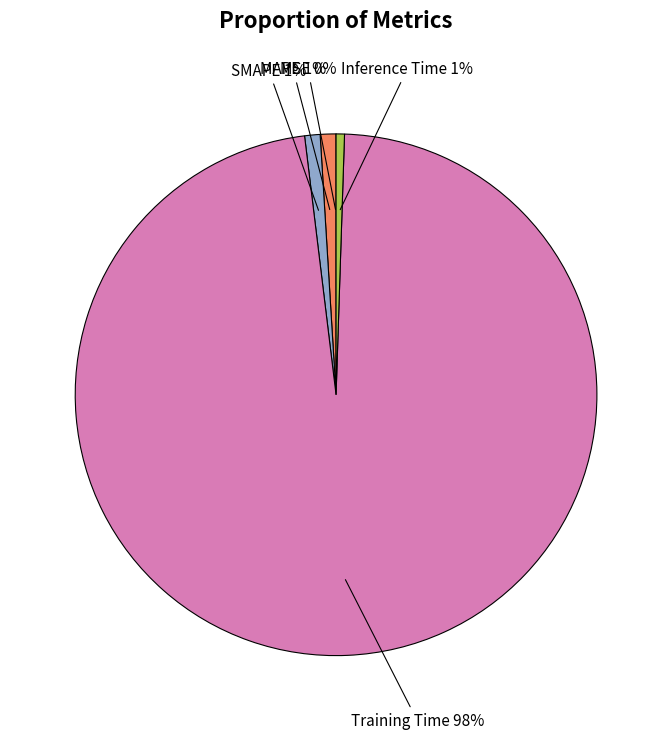

True or false: Training Time accounts for 83% of the total.

False